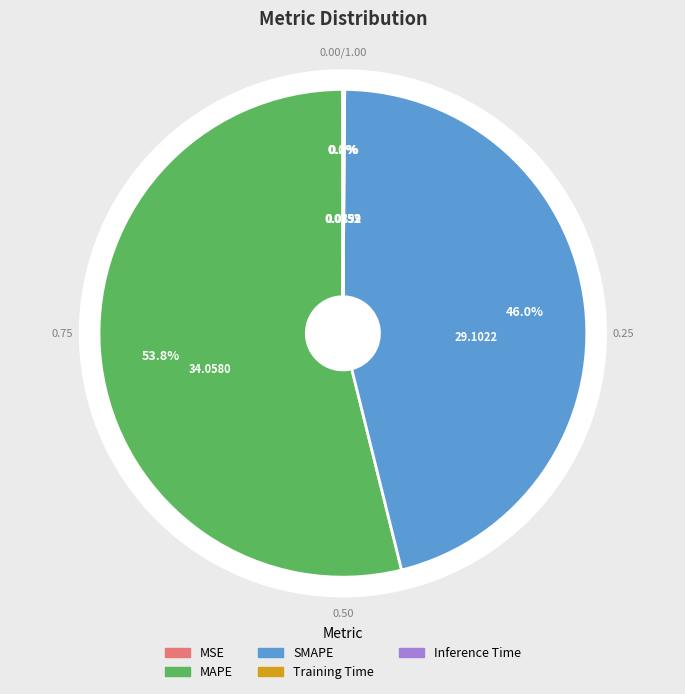

True or false: MSE accounts for 13% of the total.

False